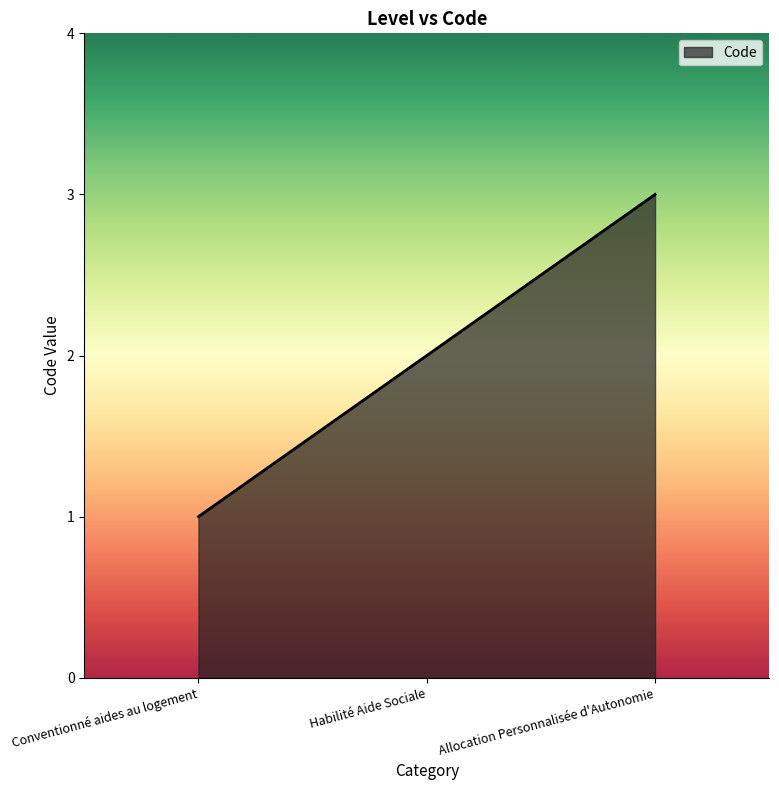

What is the change in value from Conventionné aides au logement to Allocation Personnalisée d'Autonomie?

+2